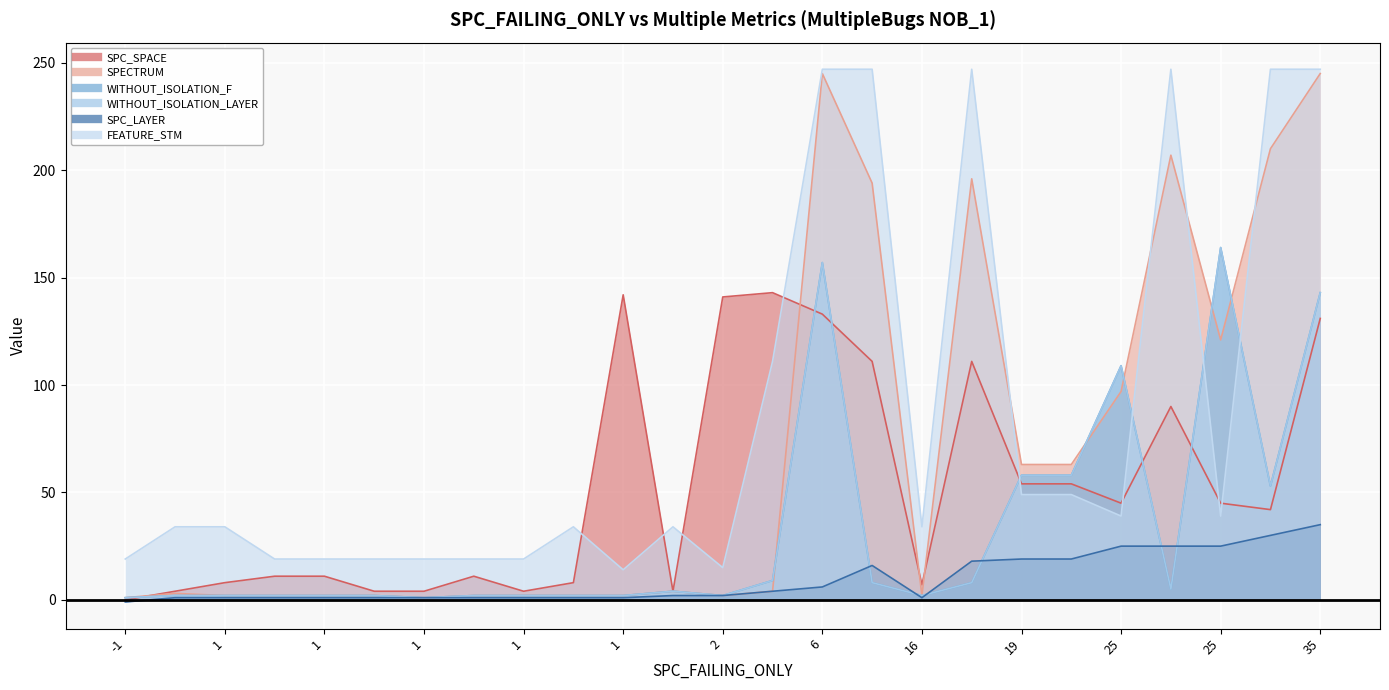

Where do SPC_SPACE and SPECTRUM first cross each other?

-1 and 1